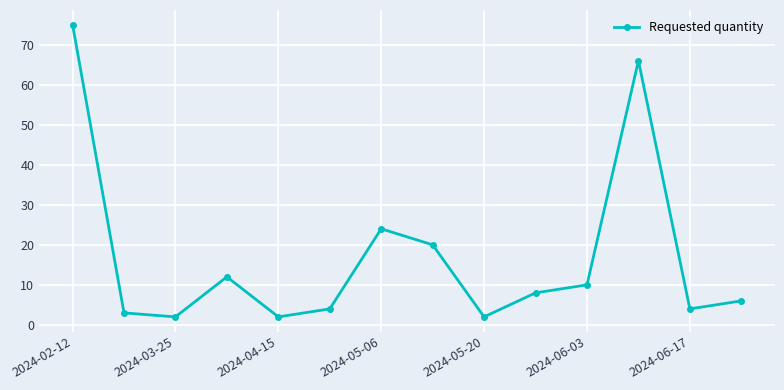

What is the difference between the second highest and minimum values?

64